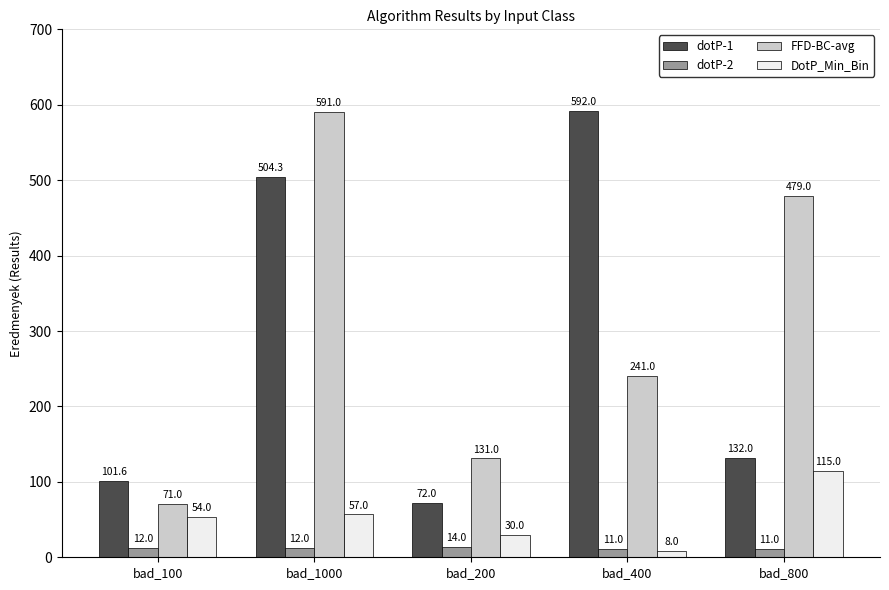

Is it true that FFD-BC-avg equals 47.3 at bad_100?

False